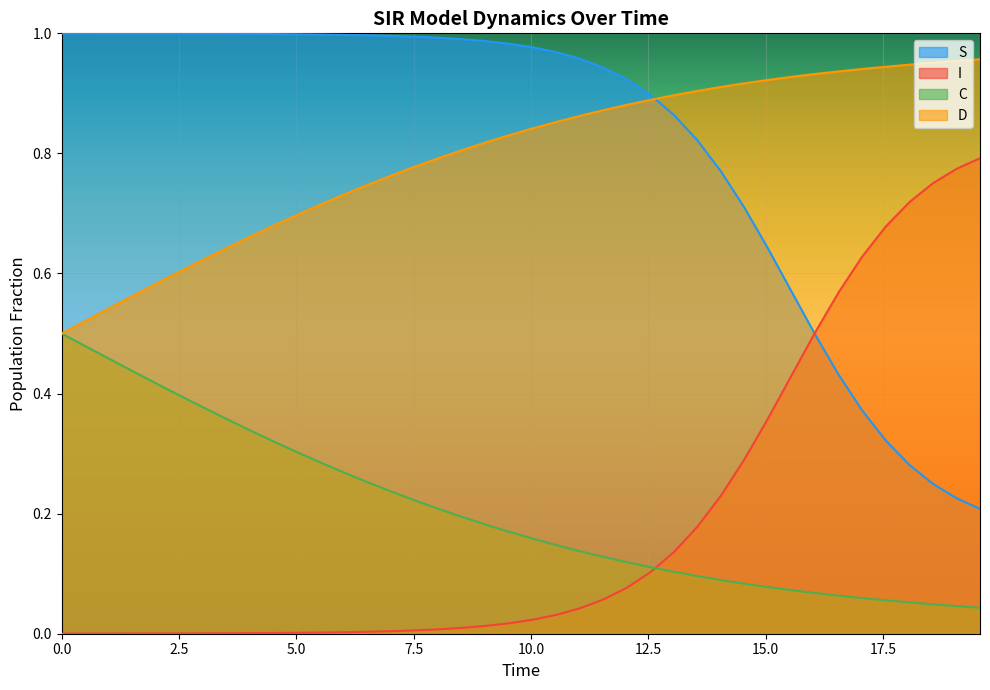

True or false: I and D intersect in this chart.

False